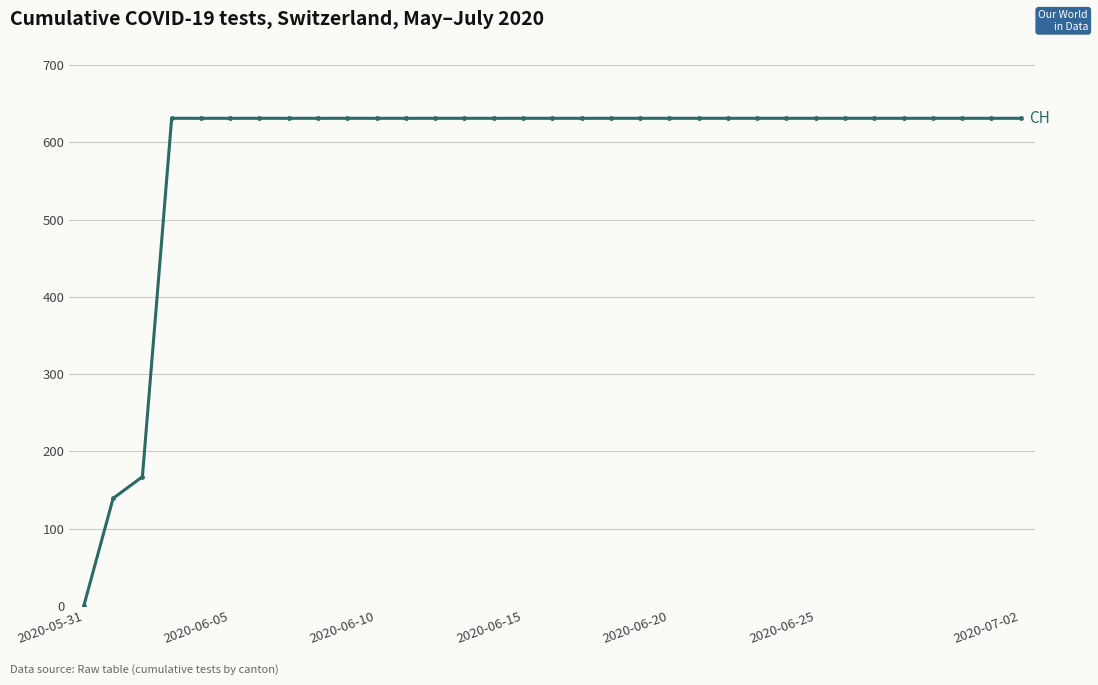

What is the difference between the maximum and minimum values?

631